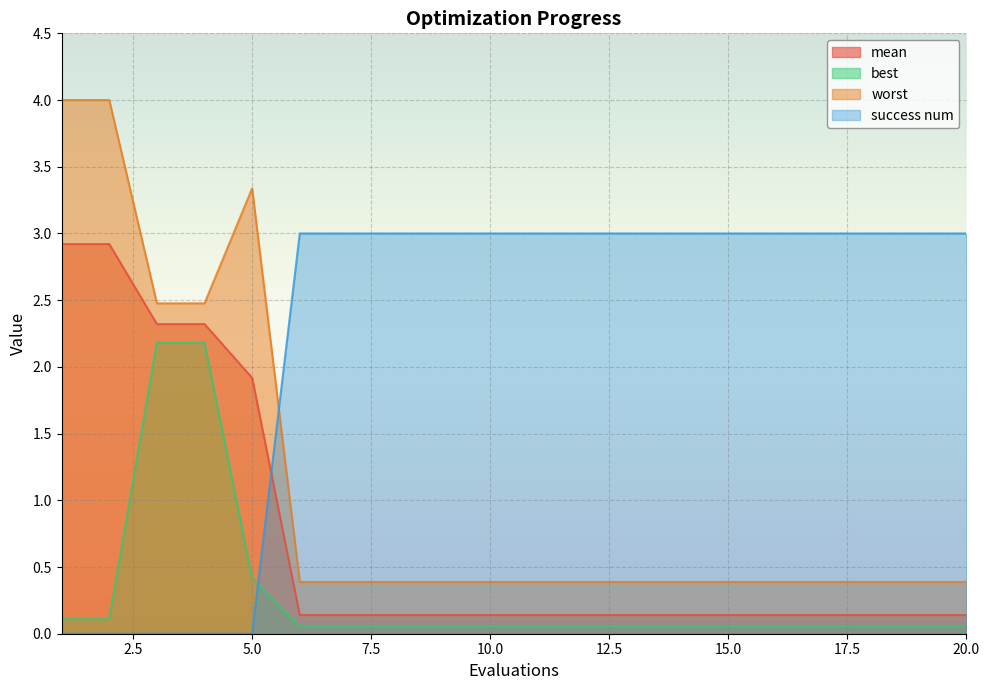

Between 13 and 16, which series saw the biggest shift?

mean